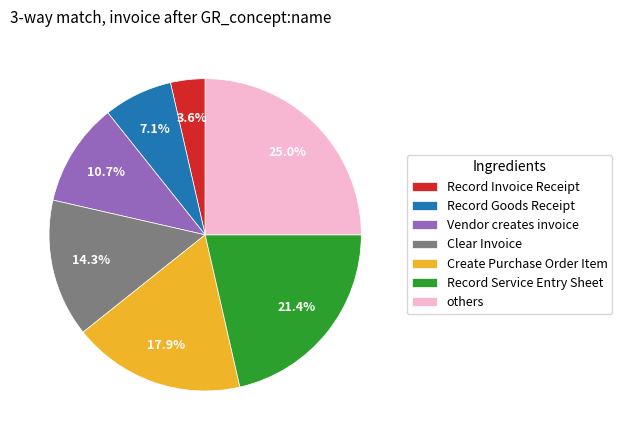

What is the ratio of the value at Clear Invoice to the value at Record Service Entry Sheet?

0.7